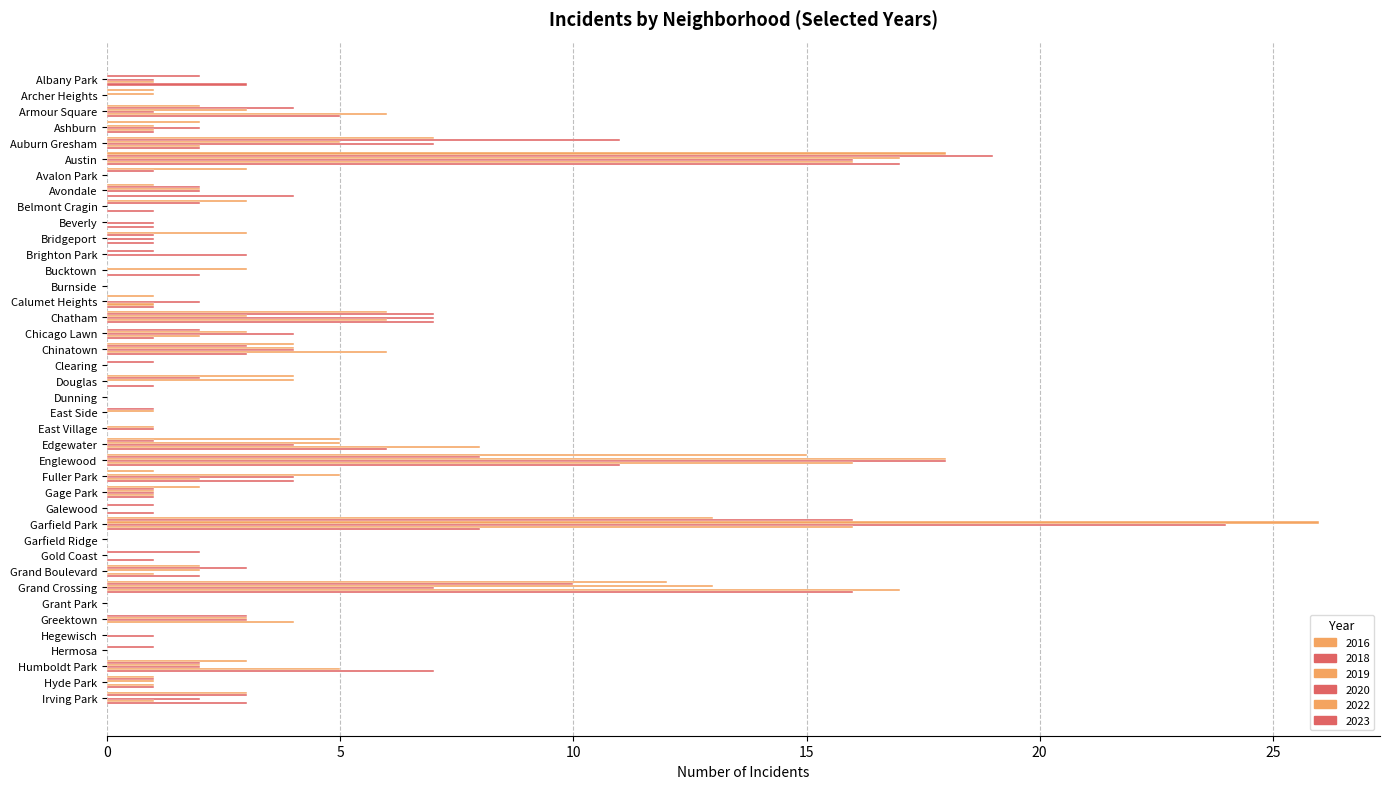

How many categories are shown in the chart?

40